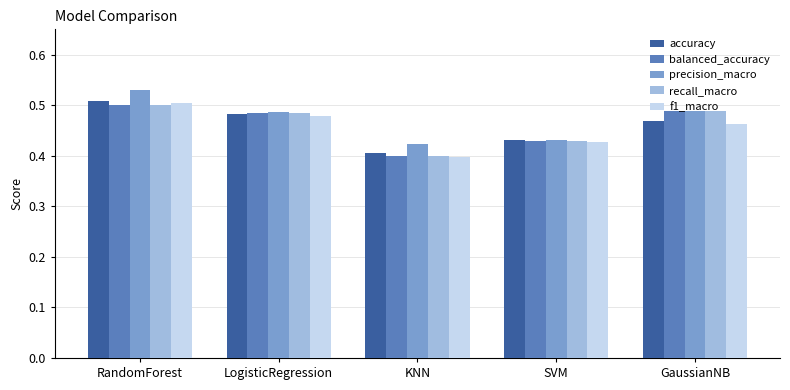

What is the sum of all f1_macro values?

2.3